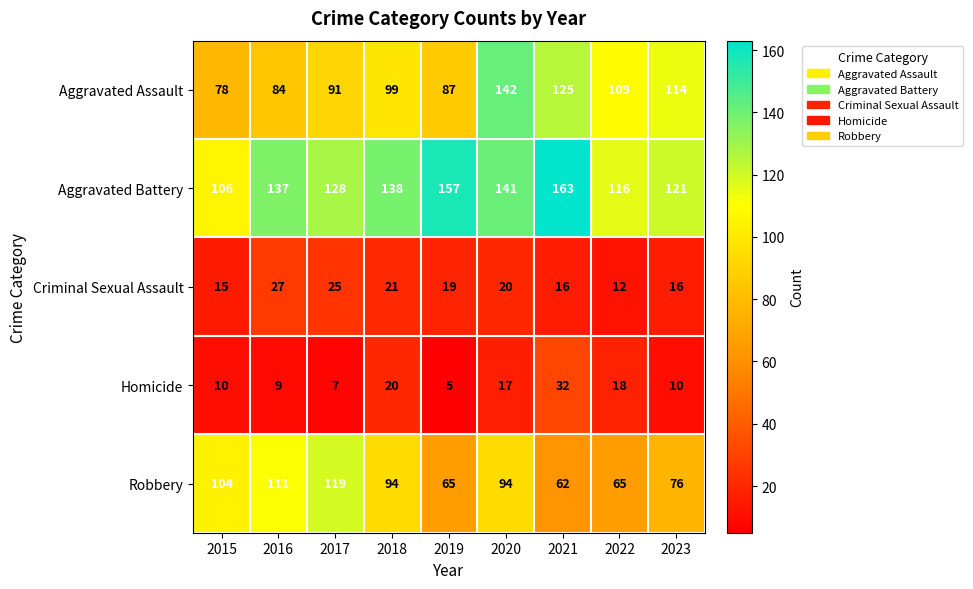

What is the total value across all series at 2020?

414